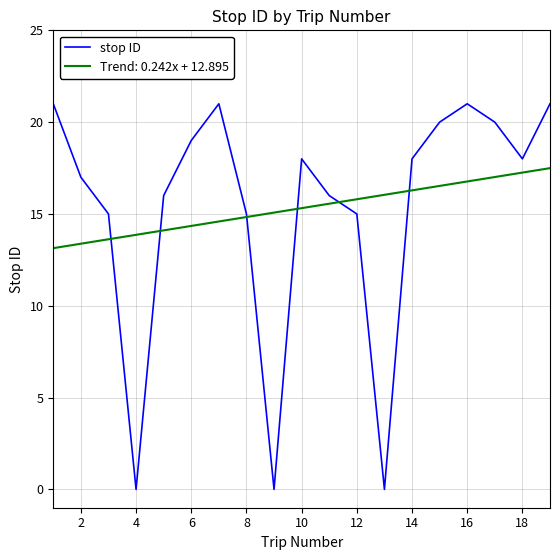

Which series has the largest range (max minus min)?

stop ID